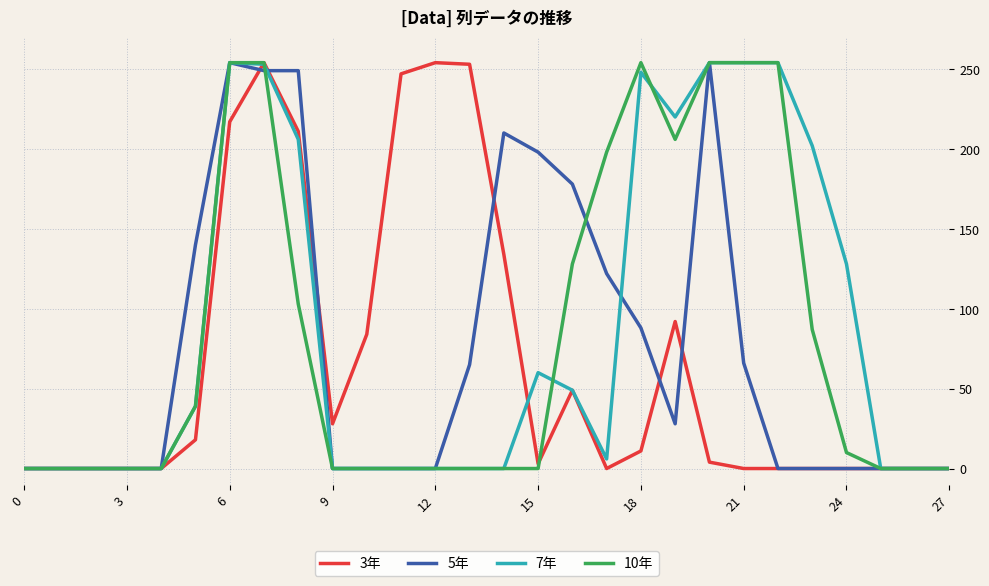

Rank the series by their average value, from highest to lowest.

7年, 10年, 5年, 3年